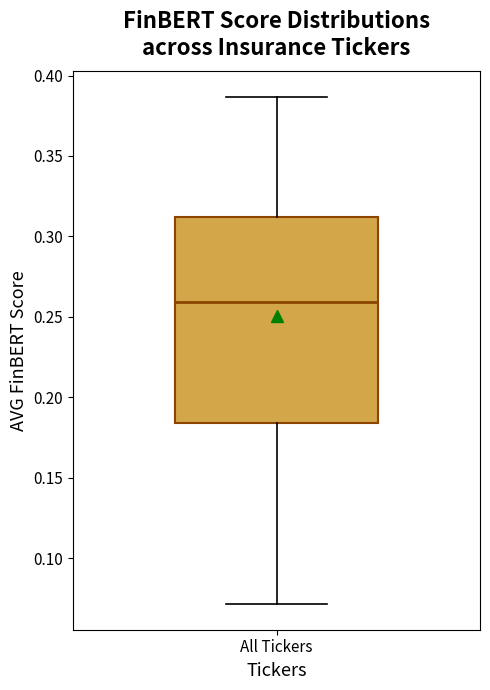

Transcribe this box plot: give where the median line is, the range the box spans, and where the two whiskers end, as read against the y-axis. The values are not printed on the chart, so give them approximately, as read against the axis.

median 0.260, box 0.185 to 0.310, whiskers 0.070 to 0.385